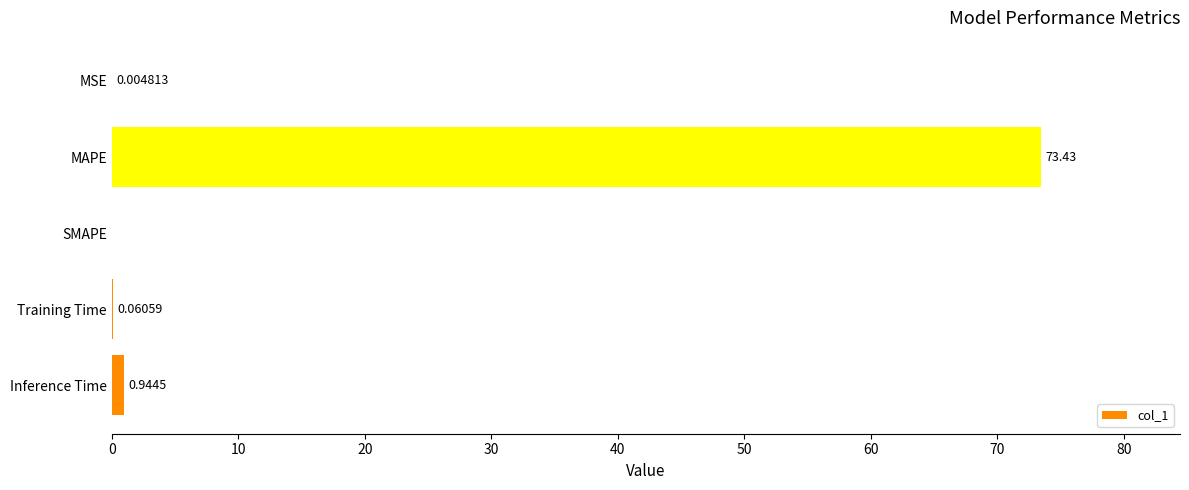

Are the bars horizontal?

Yes